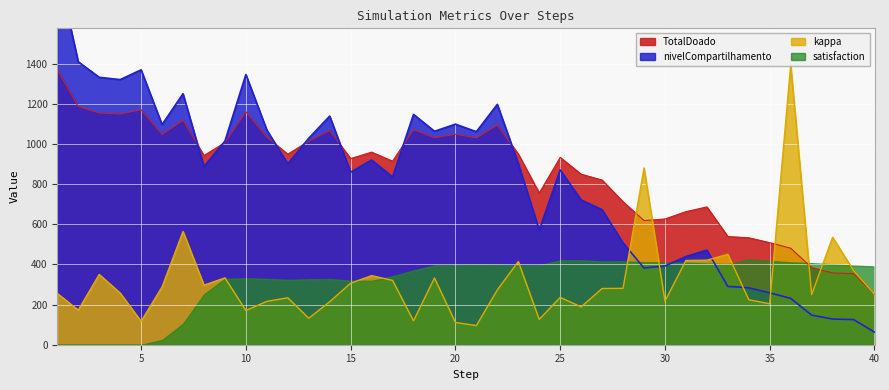

At which category does TotalDoado reach its first local peak?

5